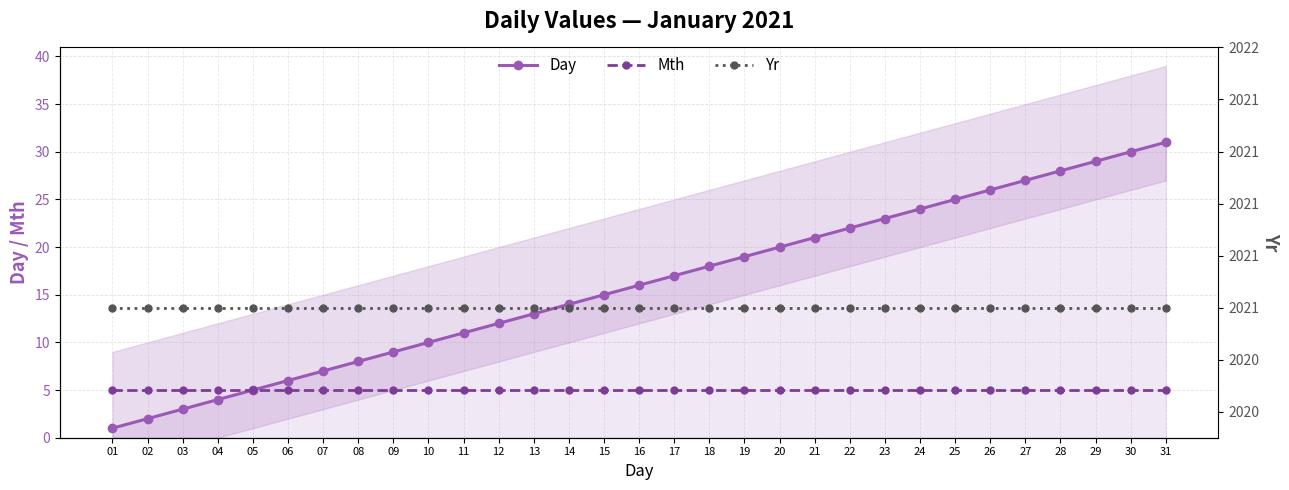

How many lines are shown in the chart?

3